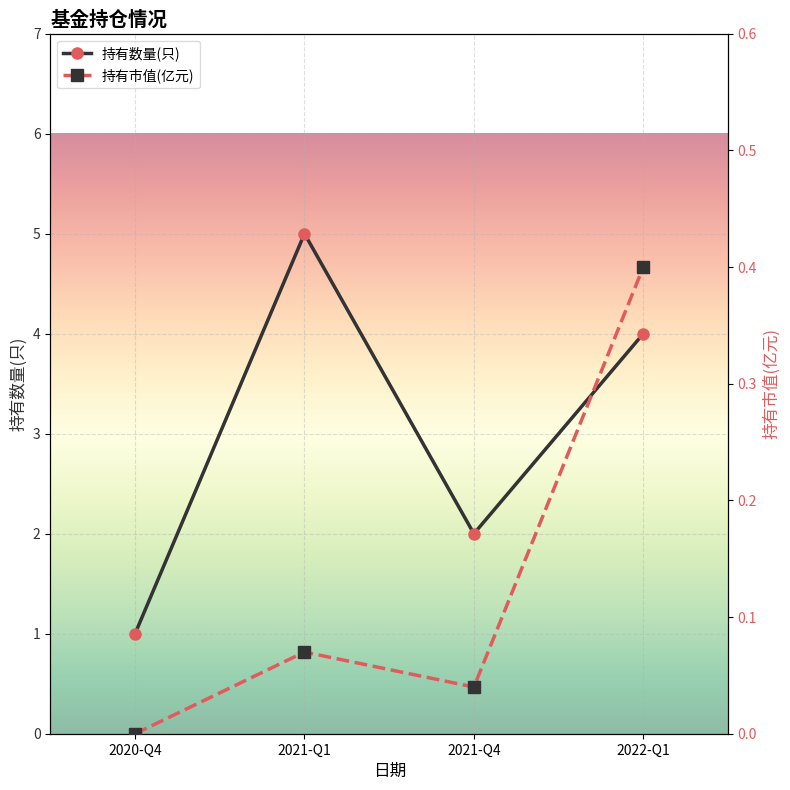

True or false: 持有市值(亿元) and 持有数量(只) cross at least once.

False